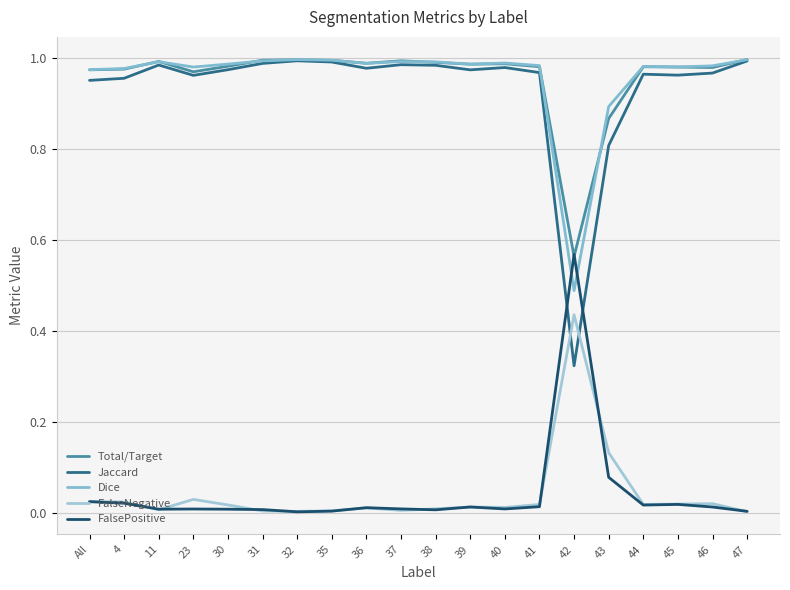

What position from the left is 47?

20